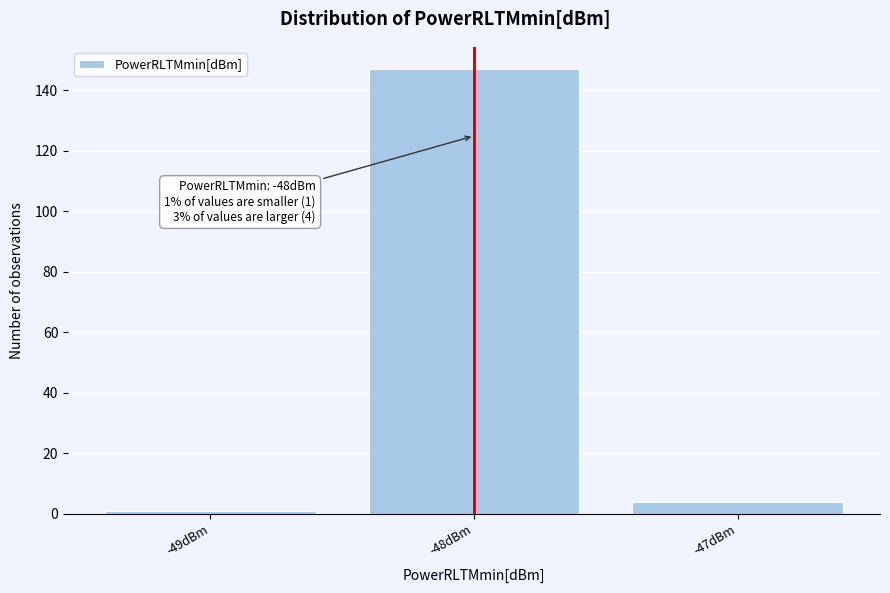

Reading left to right, transcribe all the data shown in this chart.

1	147	4